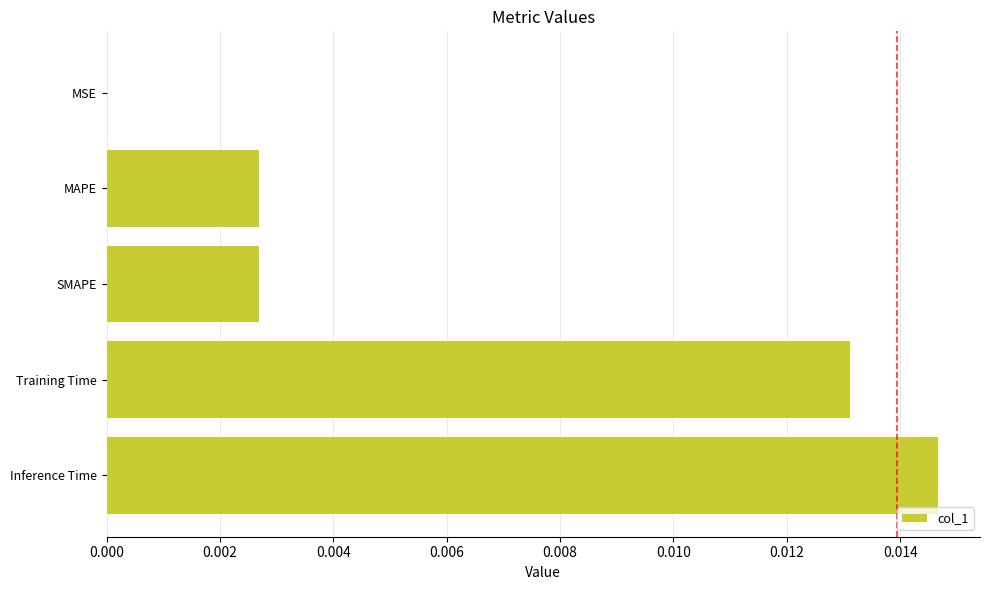

Is it true that the value at Training Time is 0.0?

True